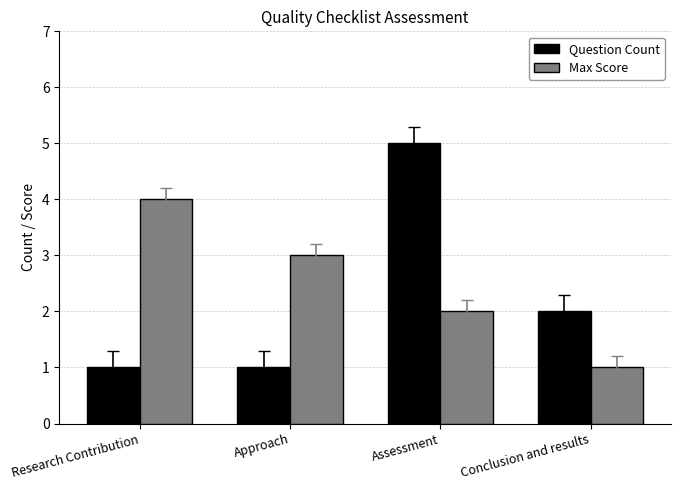

Reading right to left, transcribe all the data shown in this chart.

Question Count: Conclusion and results=2	Assessment=5	Approach=1	Research Contribution=1
Max Score: Conclusion and results=1	Assessment=2	Approach=3	Research Contribution=4